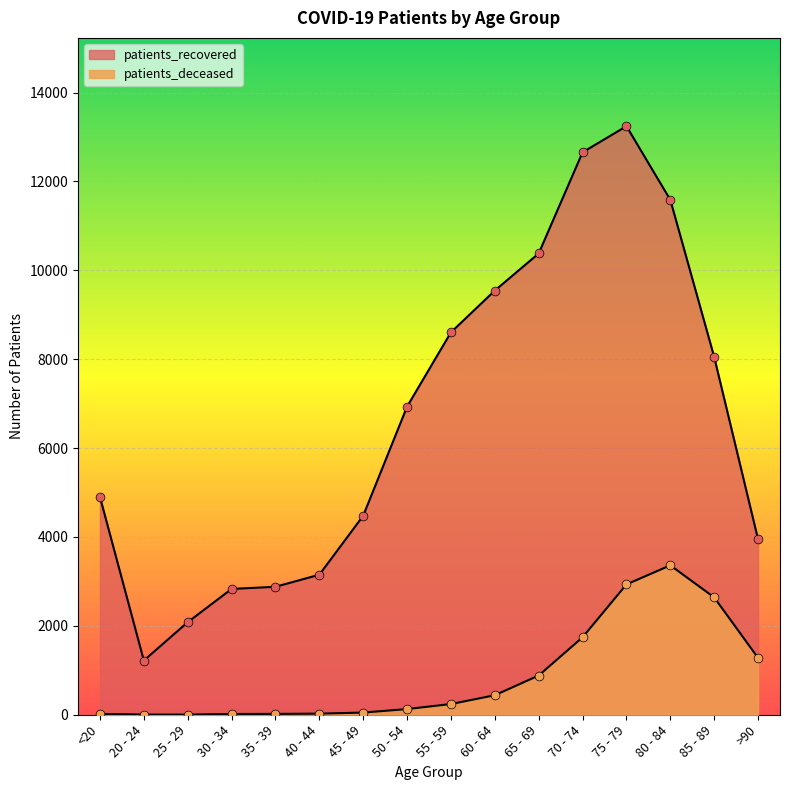

What is the total value across all series at 45 - 49?

4527